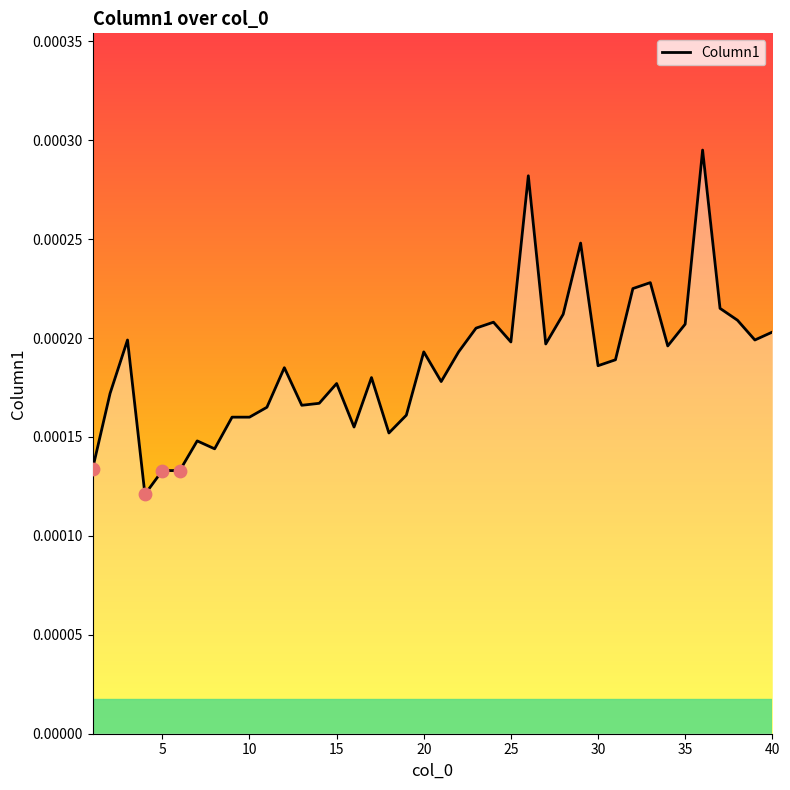

Does the chart have visible grid lines?

No